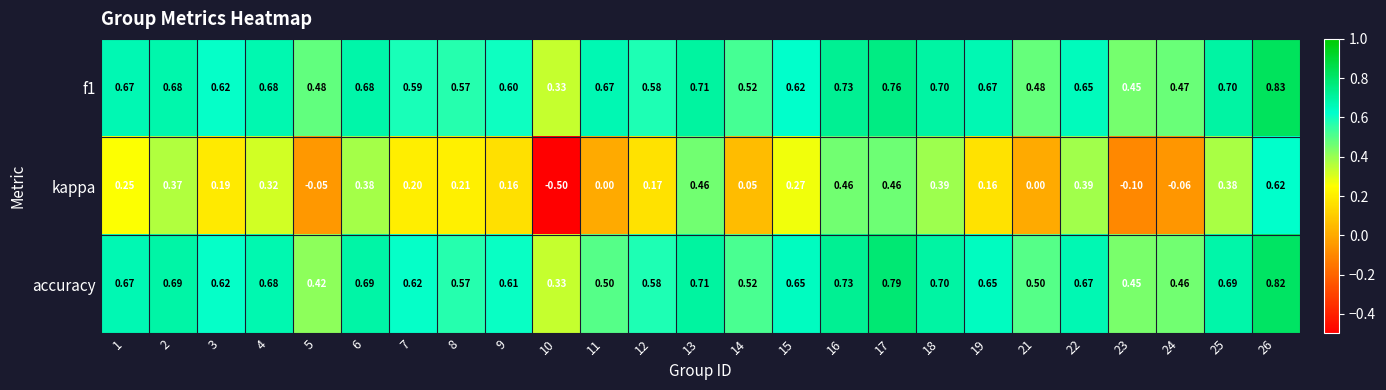

Which category has the highest value across all series?

26